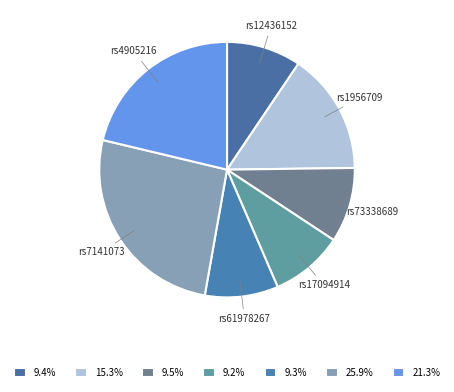

Does any single category account for the majority?

No